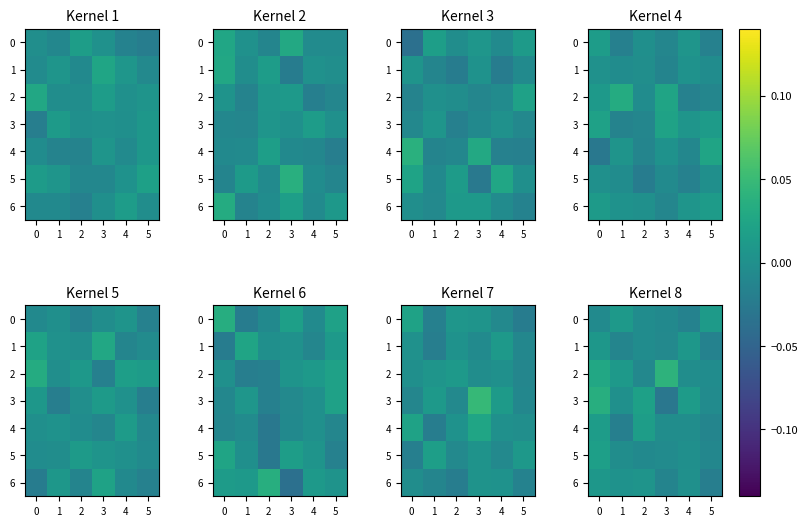

Which category has the lowest value in the 0 series?

4